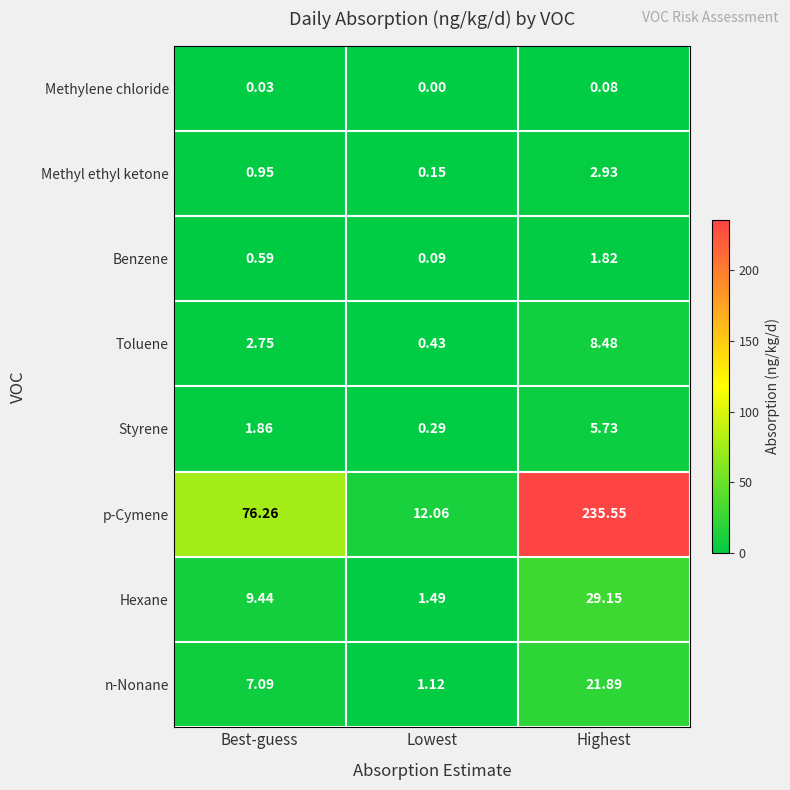

Which series changed the most between Lowest and Highest?

p-Cymene